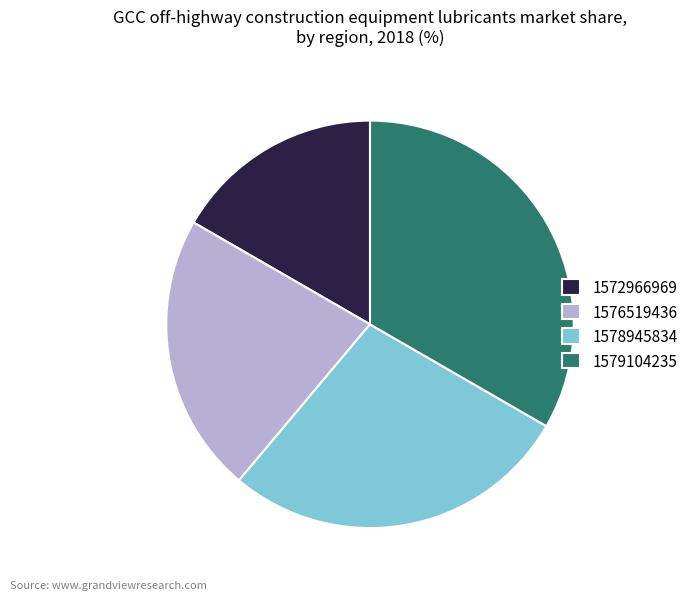

Approximately how many times larger is the value at 1578945834 compared to 1579104235?

0.8